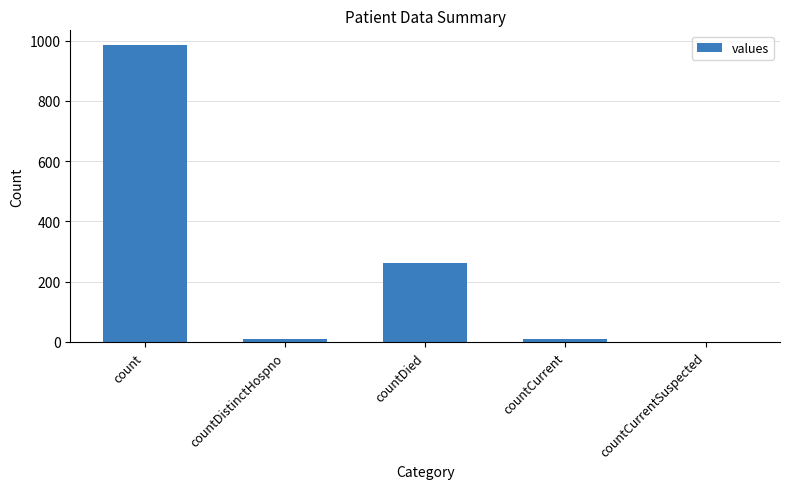

What is the greatest value displayed?

985